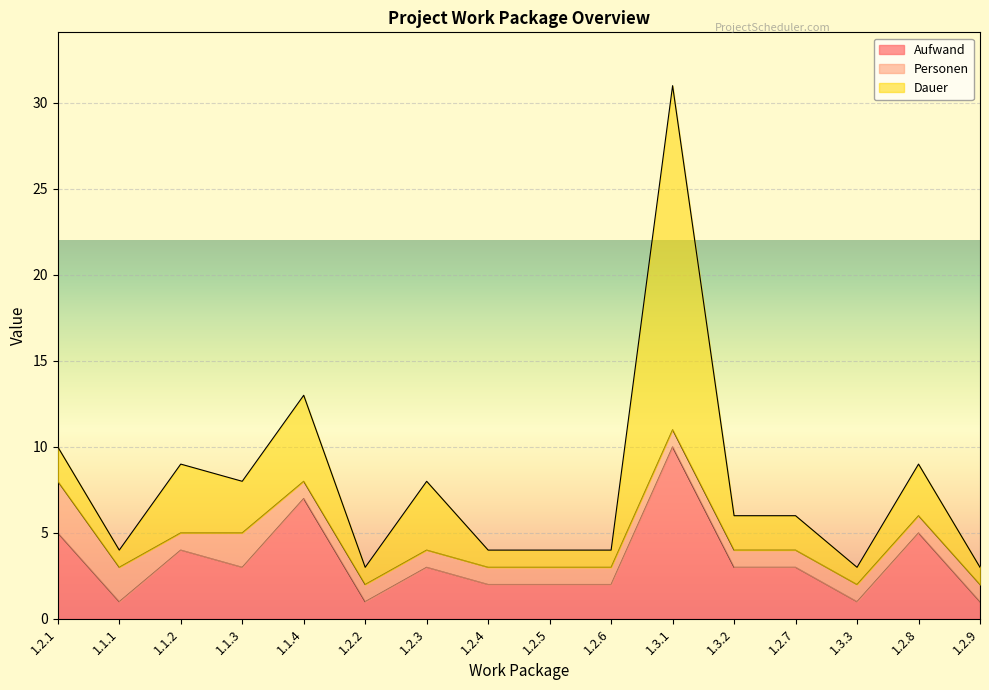

What is the total value across all series at 1.2.2?

3